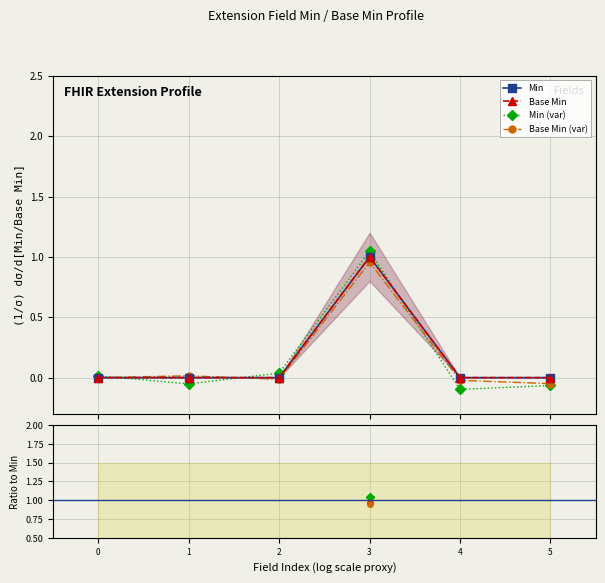

At which label does Min (var) first exceed 1?

3